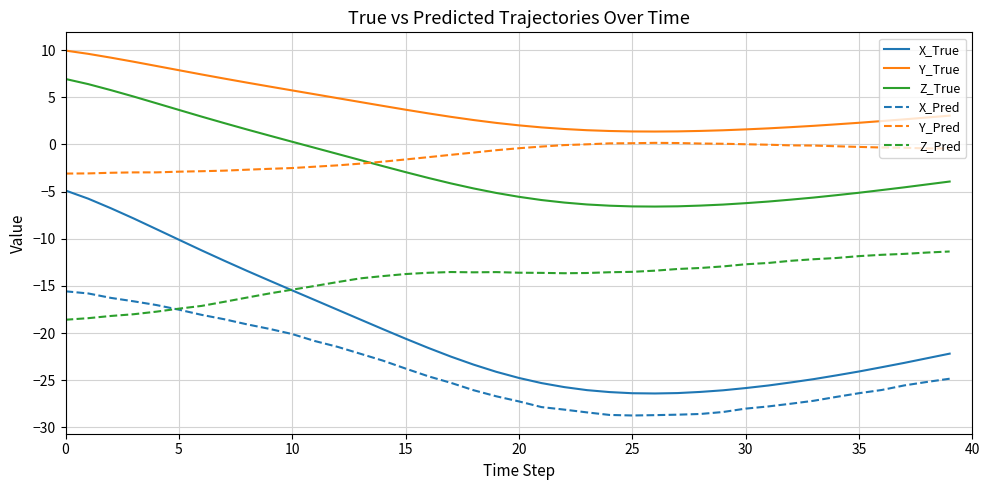

What is the maximum value shown in the chart?

10.0